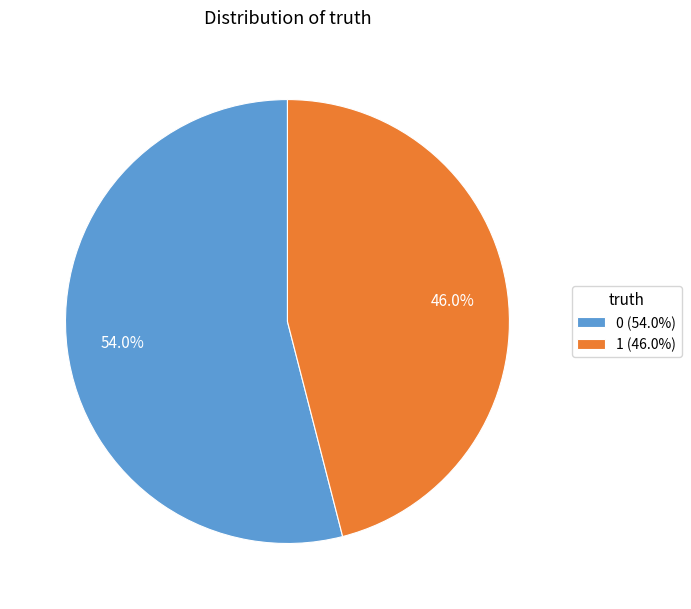

To the nearest percent, what is the combined percentage of 1 and 0?

100%